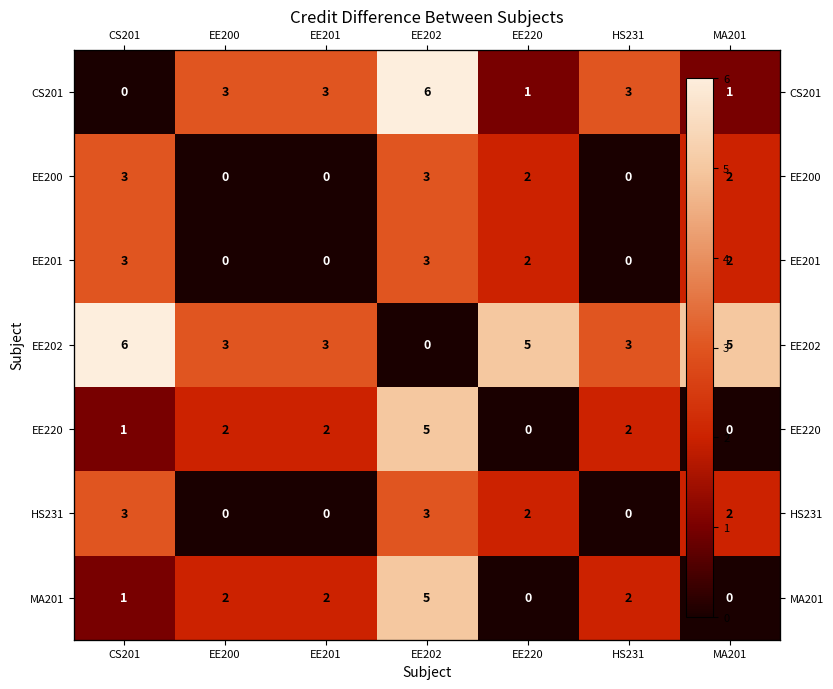

What is the sum of the EE202 values at EE201 and EE202?

3